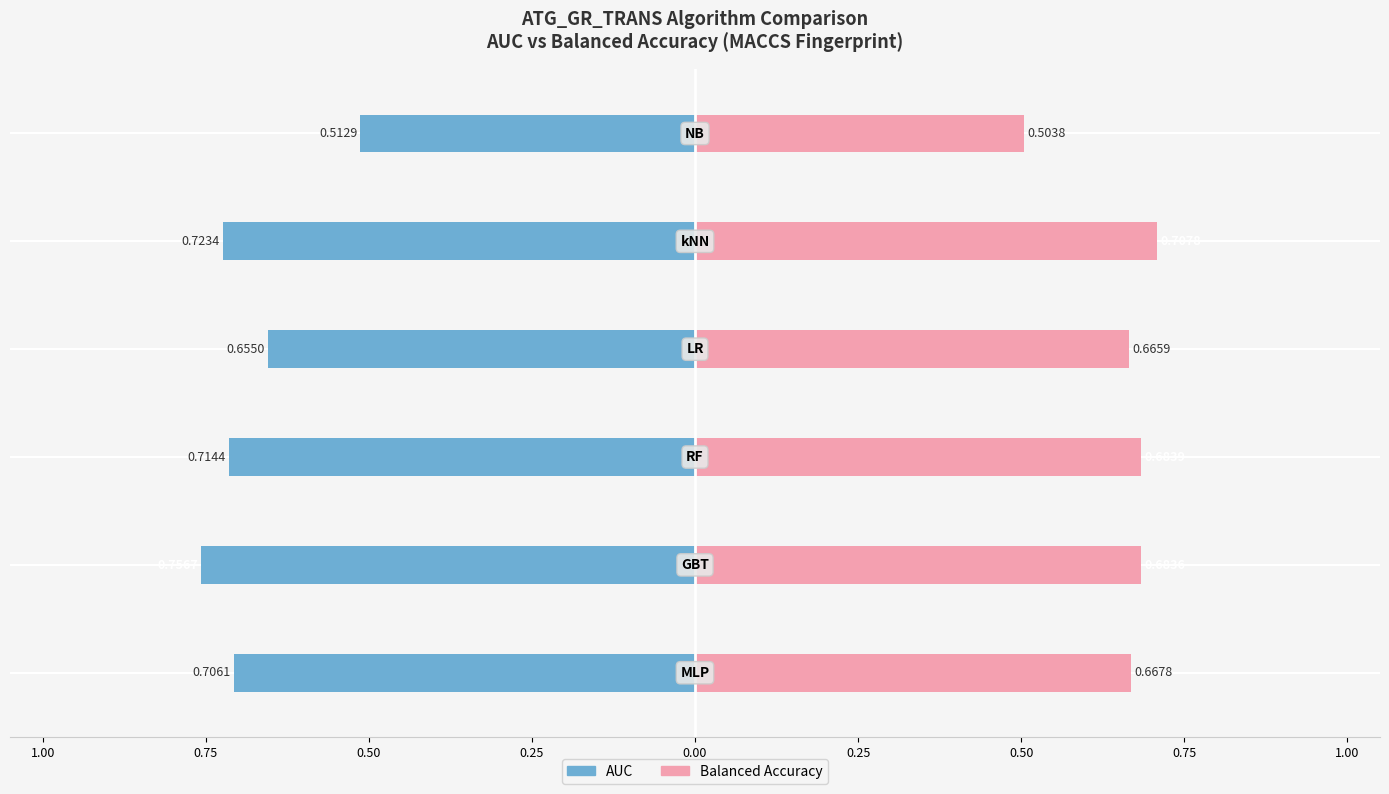

What is the label of the 4th bar from the right?

0.50